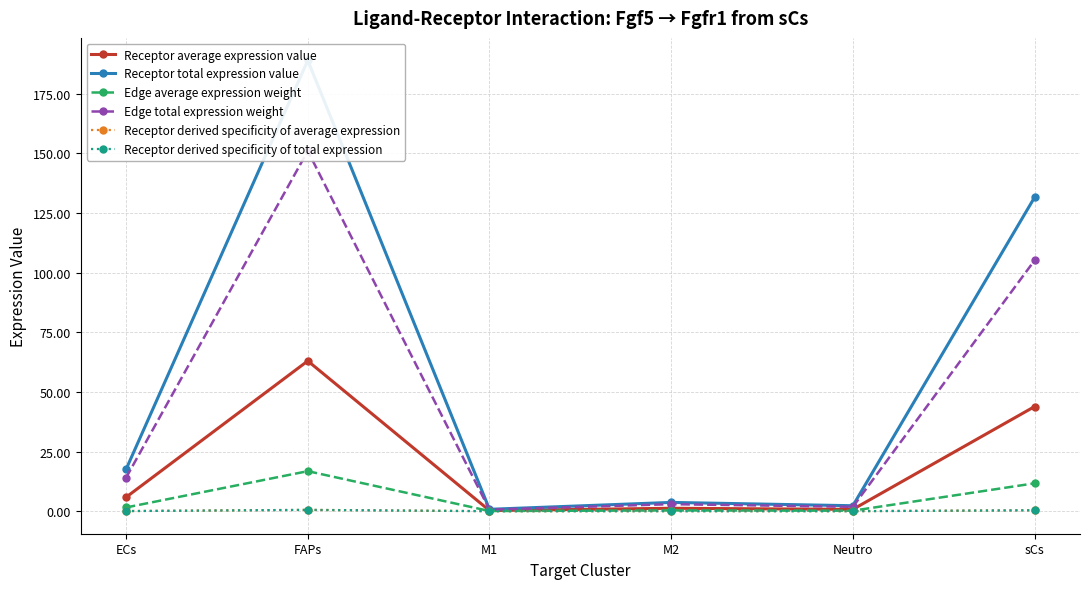

True or false: Edge average expression weight and Edge total expression weight cross at least once.

False